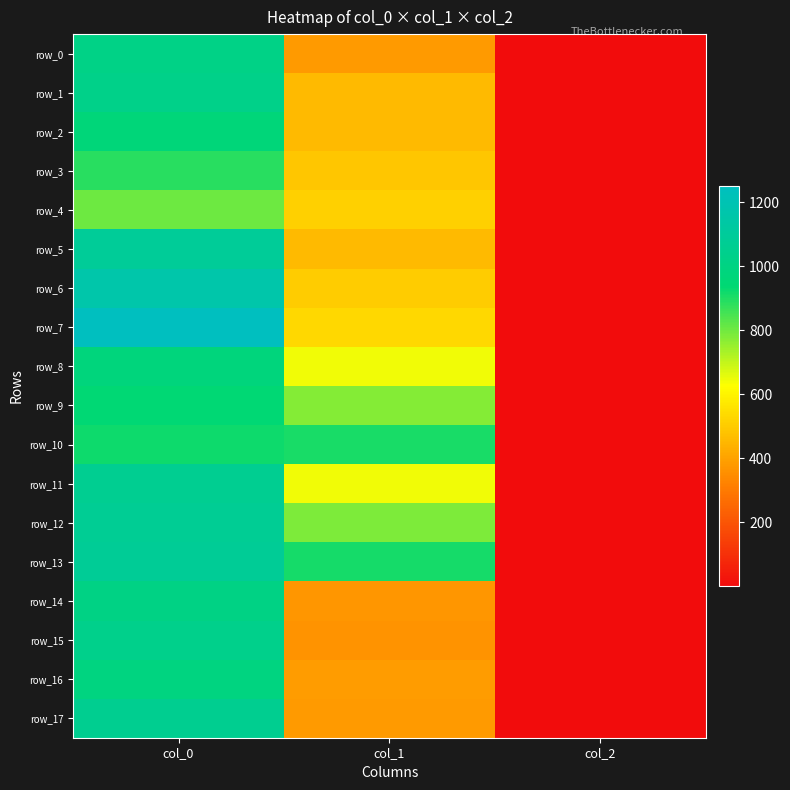

What is the average value of the row_6 series?

556.1